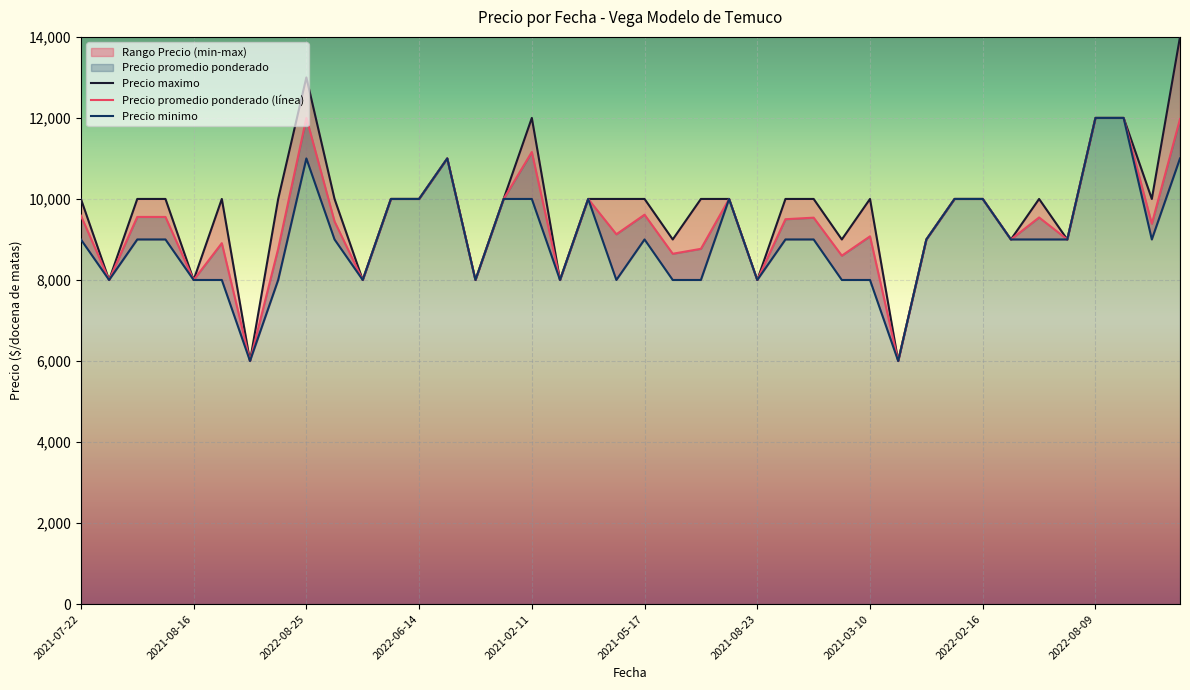

What is the total value across all series at 2021-05-17?

28611